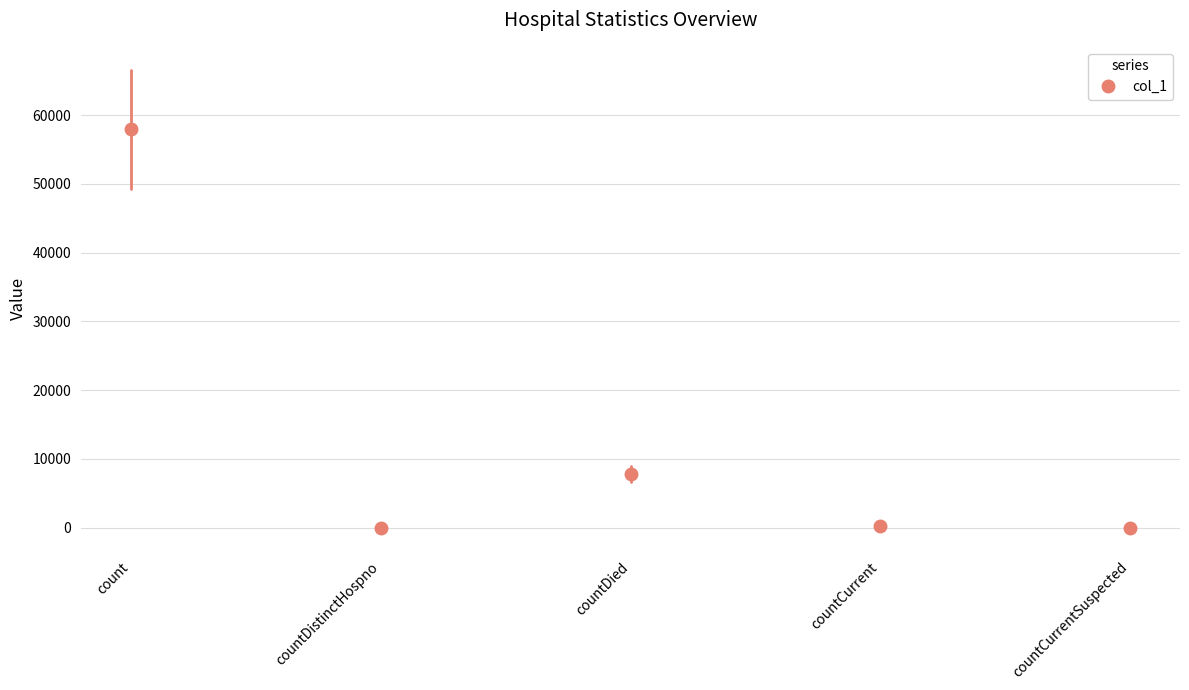

How many lines are shown in the chart?

1